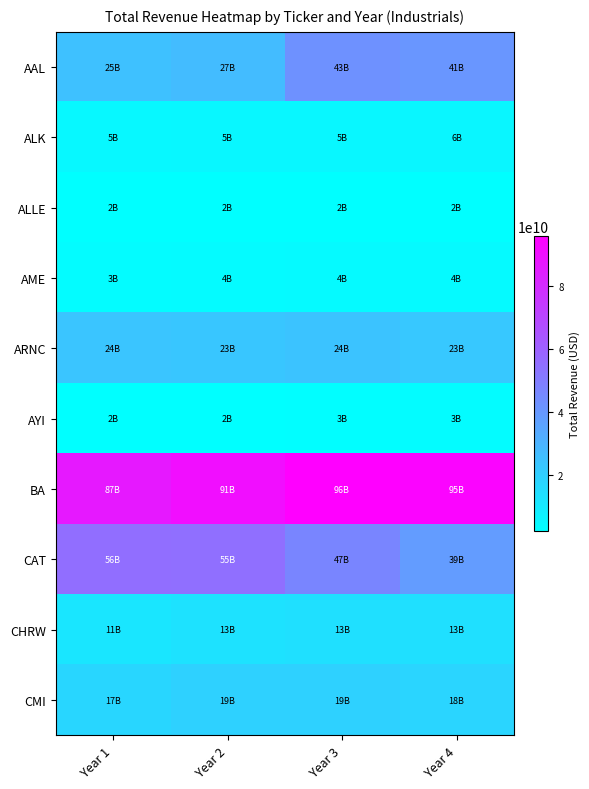

Between Year 1 and Year 2, which is larger?

Year 2